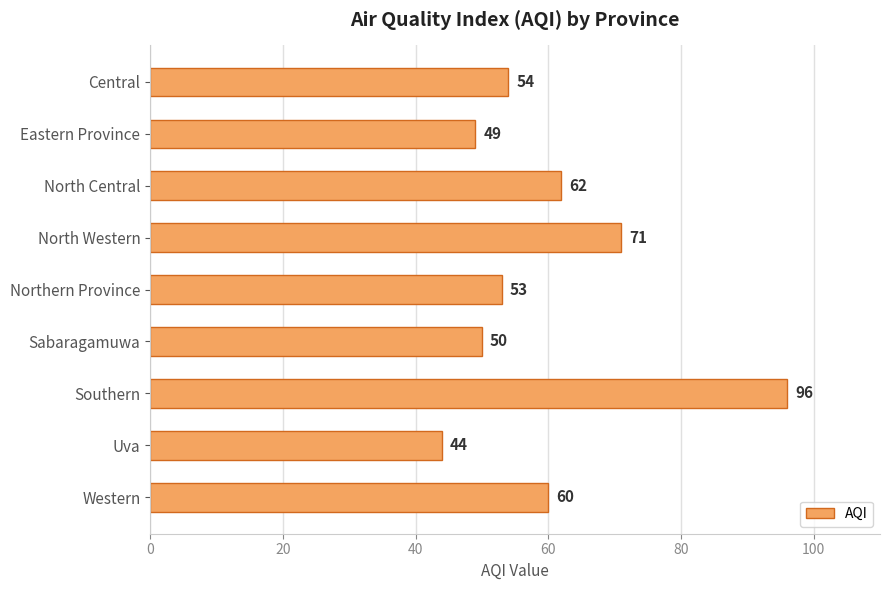

What is the difference between the maximum and minimum values?

52